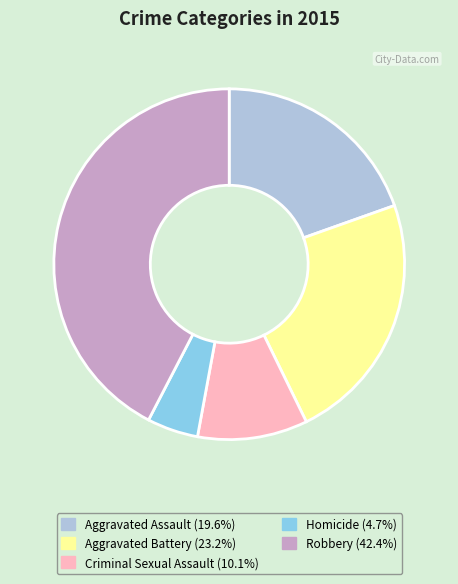

Rank the categories by value from lowest to highest.

Homicide, Criminal Sexual Assault, Aggravated Assault, Aggravated Battery, Robbery